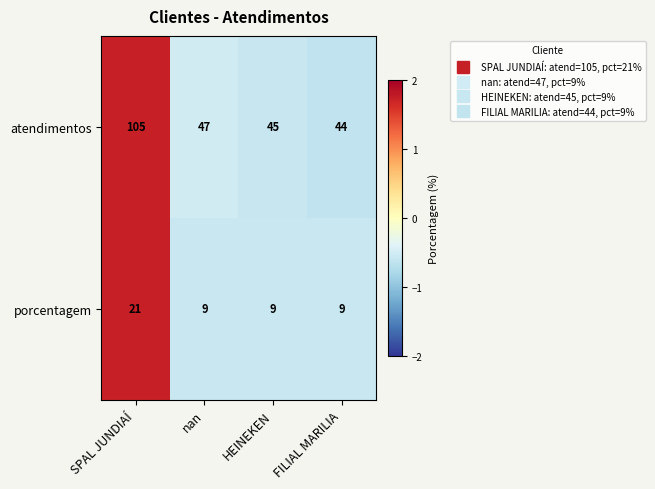

How many data points does each series have?

4